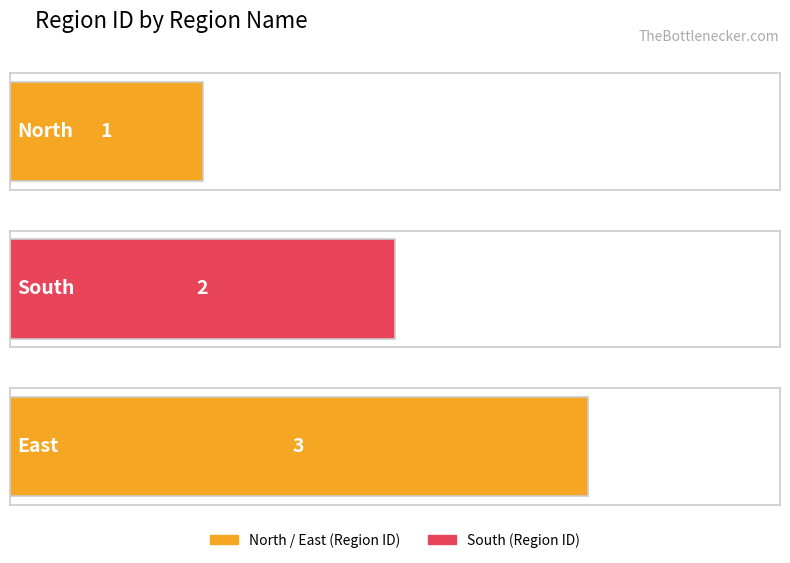

What is the sum of all values?

6